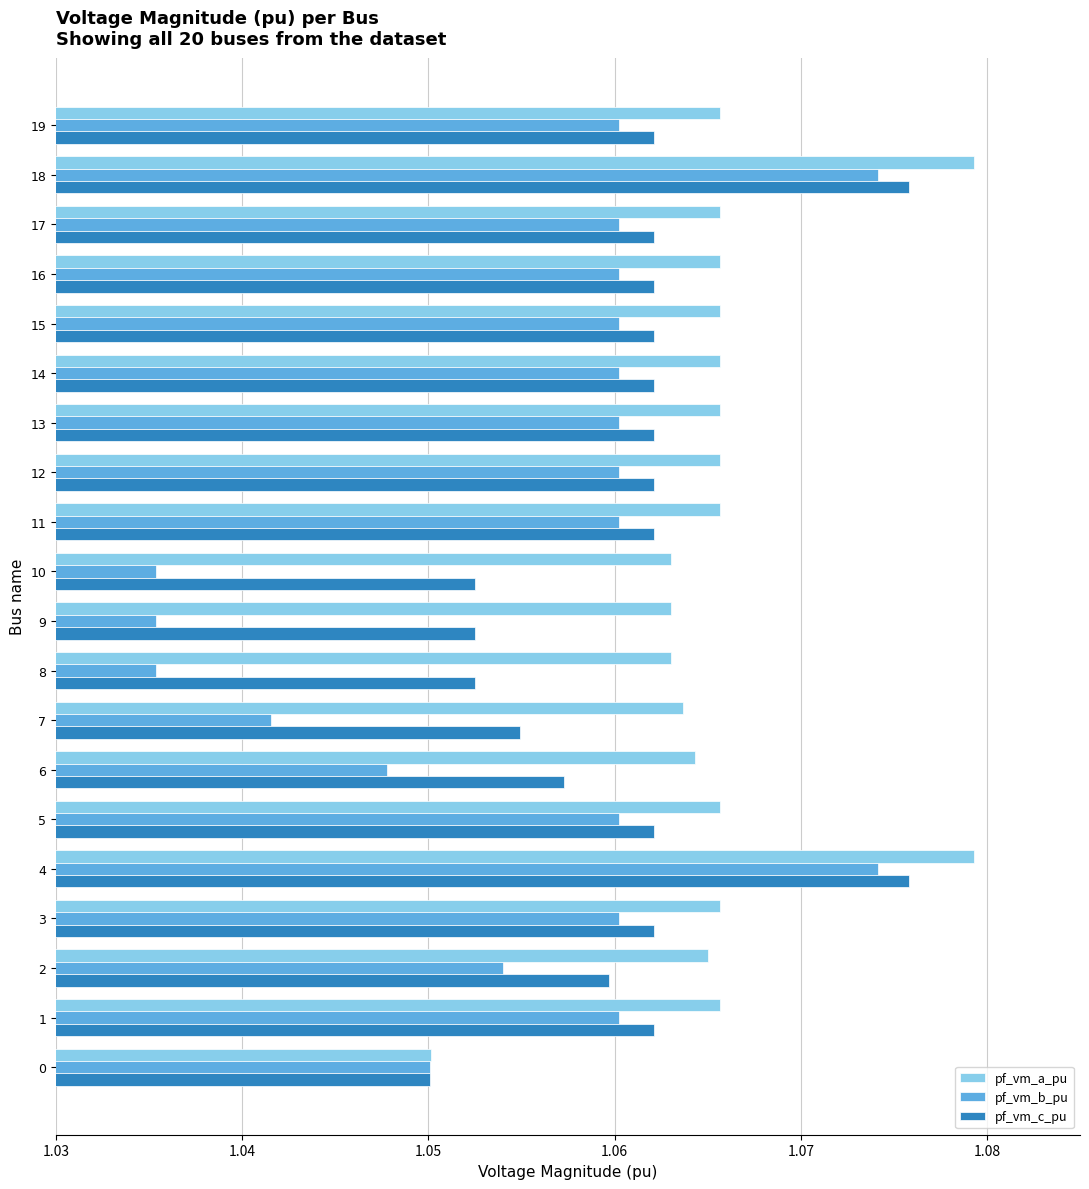

Where is pf_vm_a_pu nearest to the value 1?

0